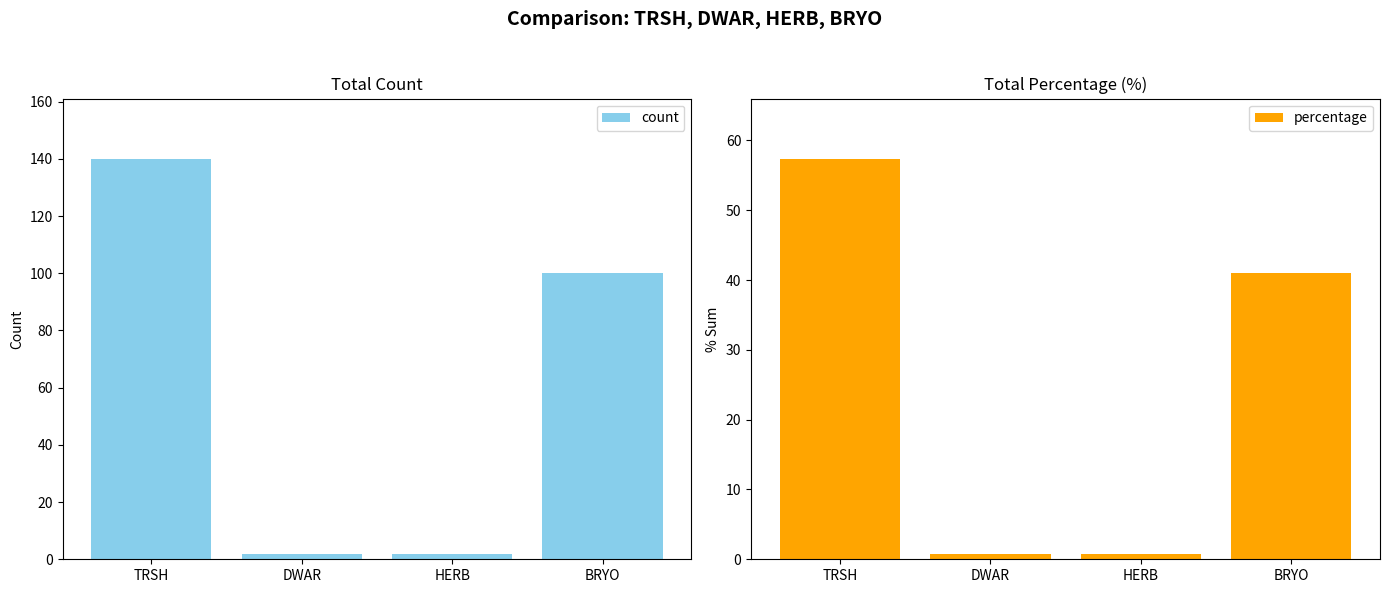

At which label is count closest to 71?

BRYO